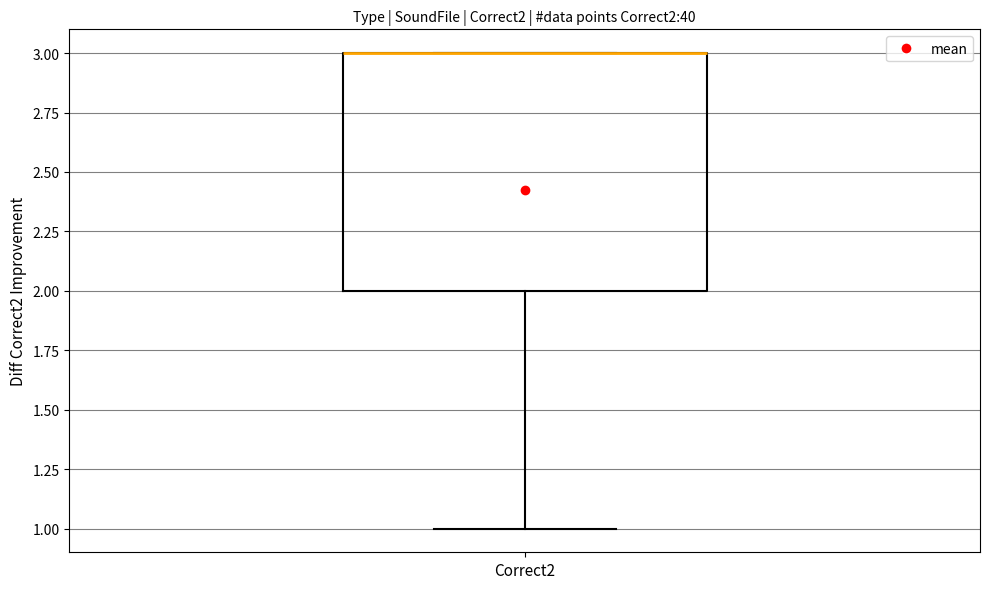

Read this box plot against the y-axis: the position of the median line, the range covered by the box, and the ends of both whiskers. The values are not printed on the chart, so give them approximately, as read against the axis.

median 3 (drawn on the box's upper edge), box 2 to 3, whiskers 1 to 3